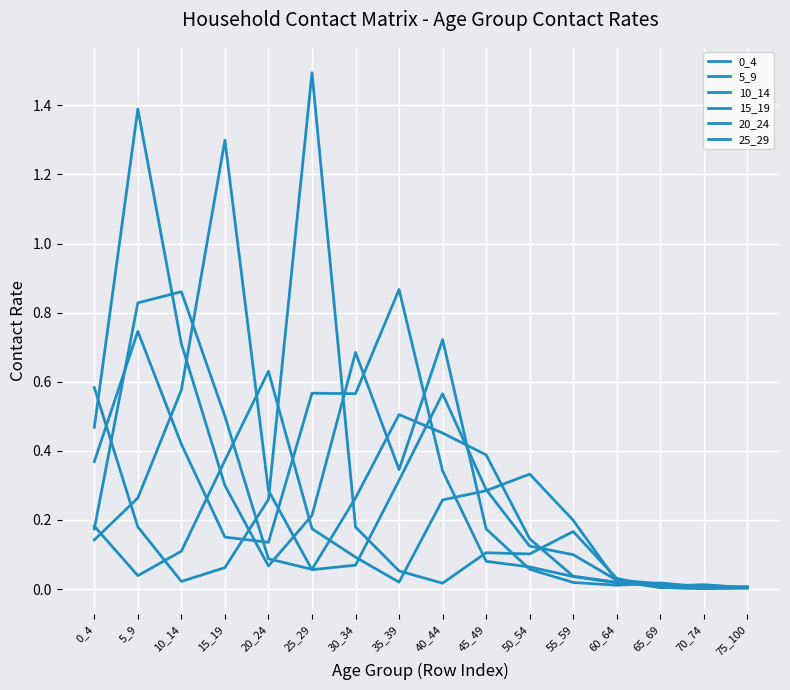

At how many categories does at least one series exceed 0?

16